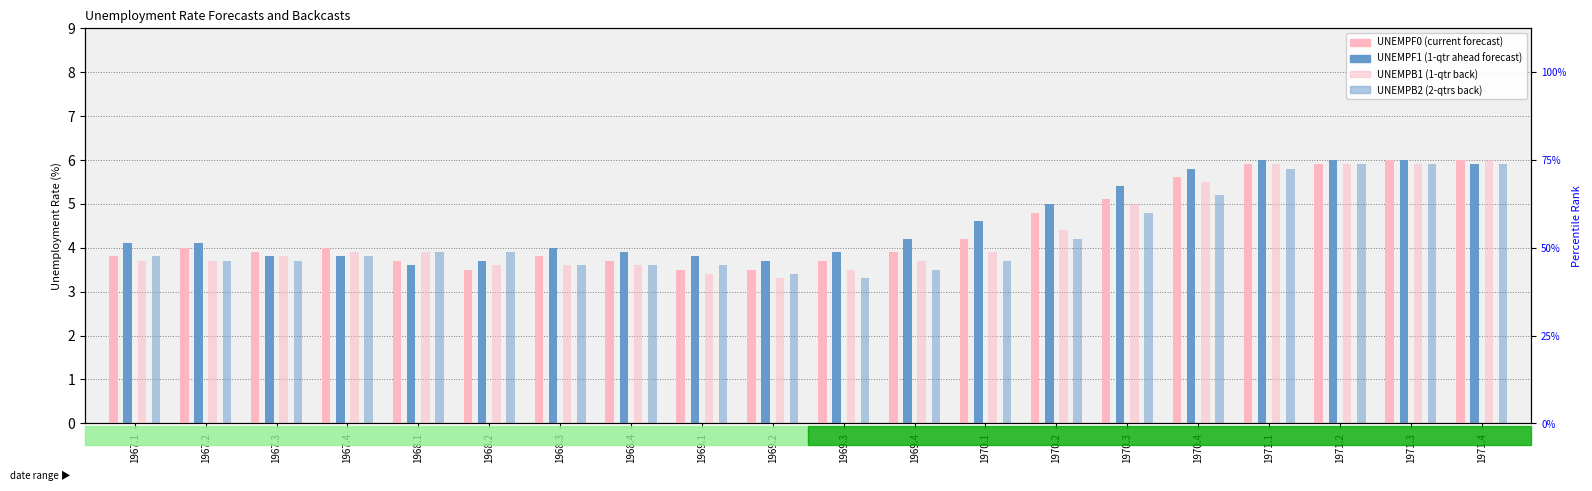

What is the difference between the UNEMPB2 values at 1971.3 and 1969.4?

2.4